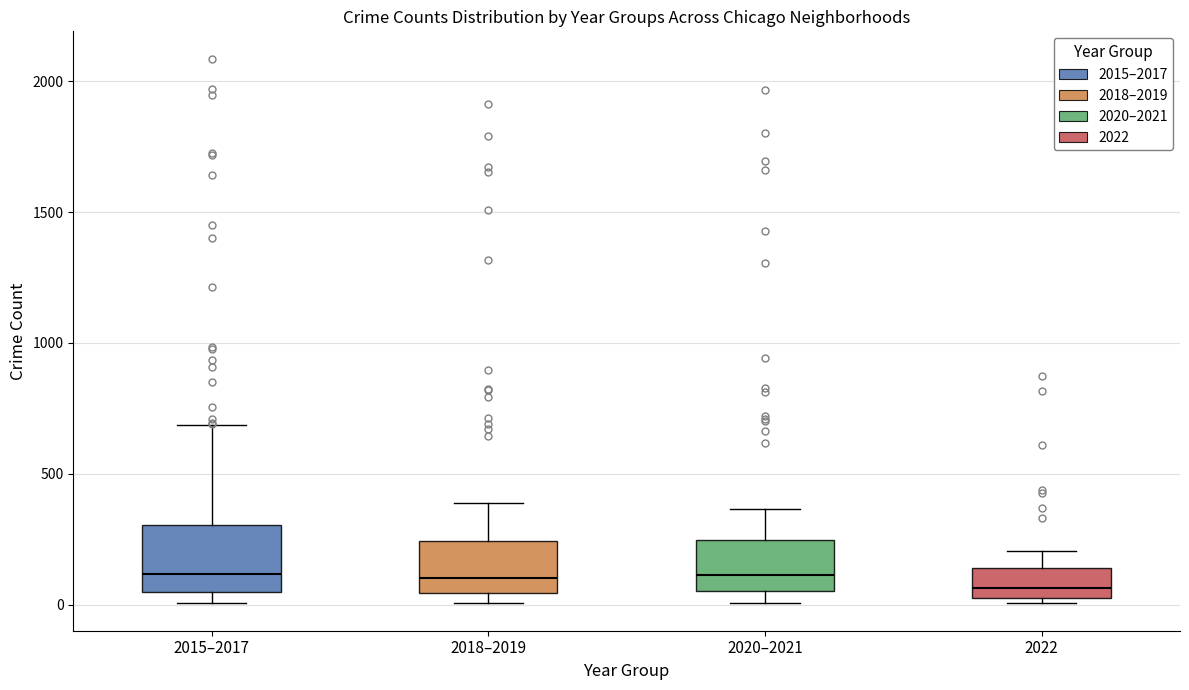

Reading left to right, read every box against the y-axis: the position of its median line, the range the box covers, and the ends of its whiskers. The values are not printed on the chart, so give them approximately, as read against the axis.

2015–2017: median 100, box 50 to 300, whiskers 0 to 700
2018–2019: median 100, box 50 to 250, whiskers 0 to 400
2020–2021: median 100, box 50 to 250, whiskers 0 to 350
2022: median 50 (just above the box's lower edge), box 50 to 150, whiskers 0 to 200